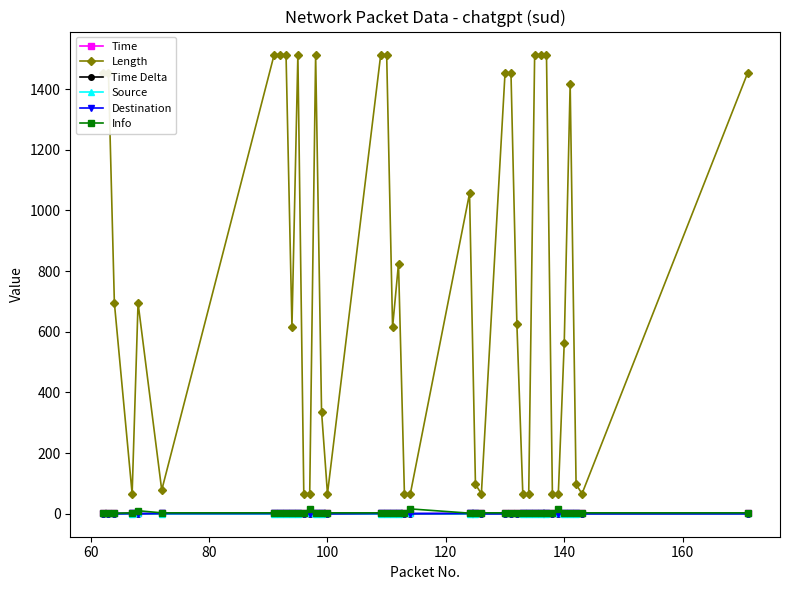

True or false: Info has more than 2 points higher than both neighbors.

True